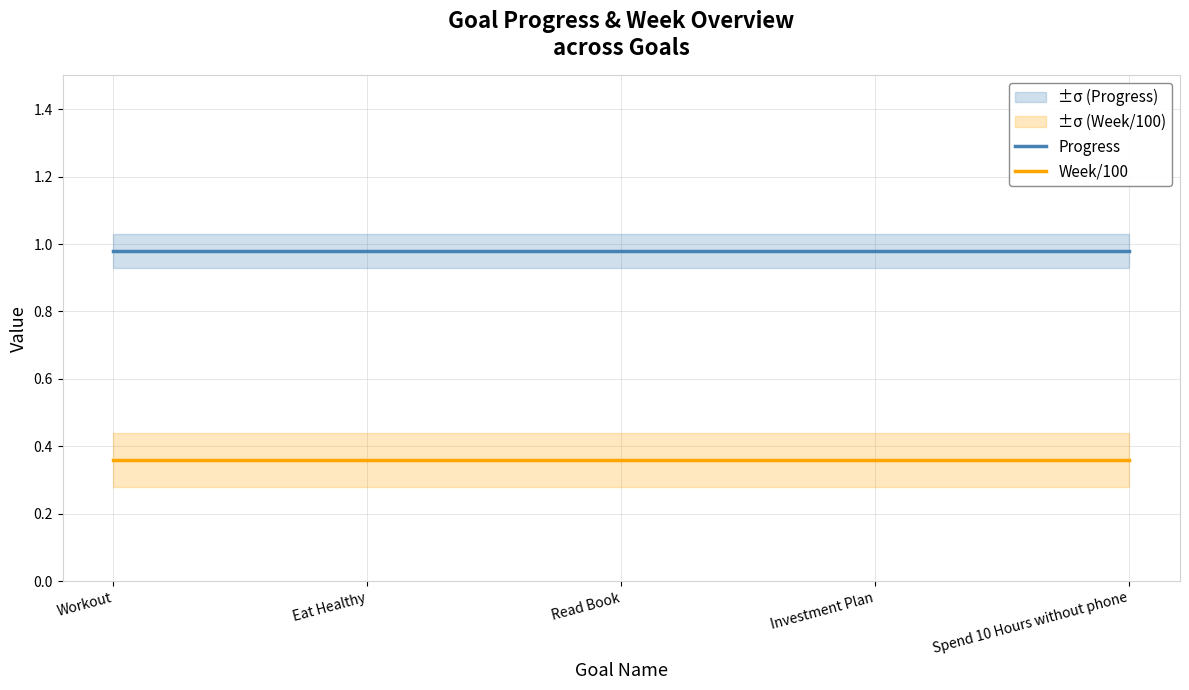

Count the number of categories in the chart.

5